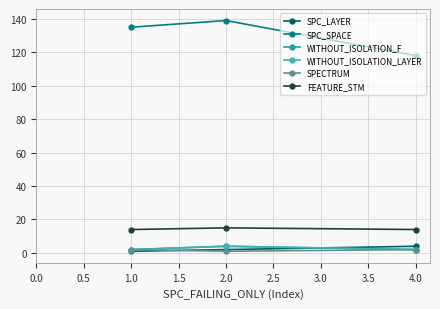

What is the highest value of the FEATURE_STM series?

15